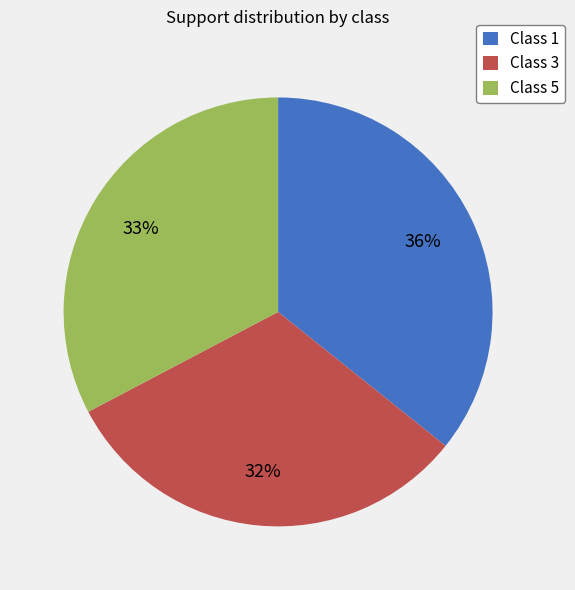

Which has a higher value, Class 5 or Class 3?

Class 5